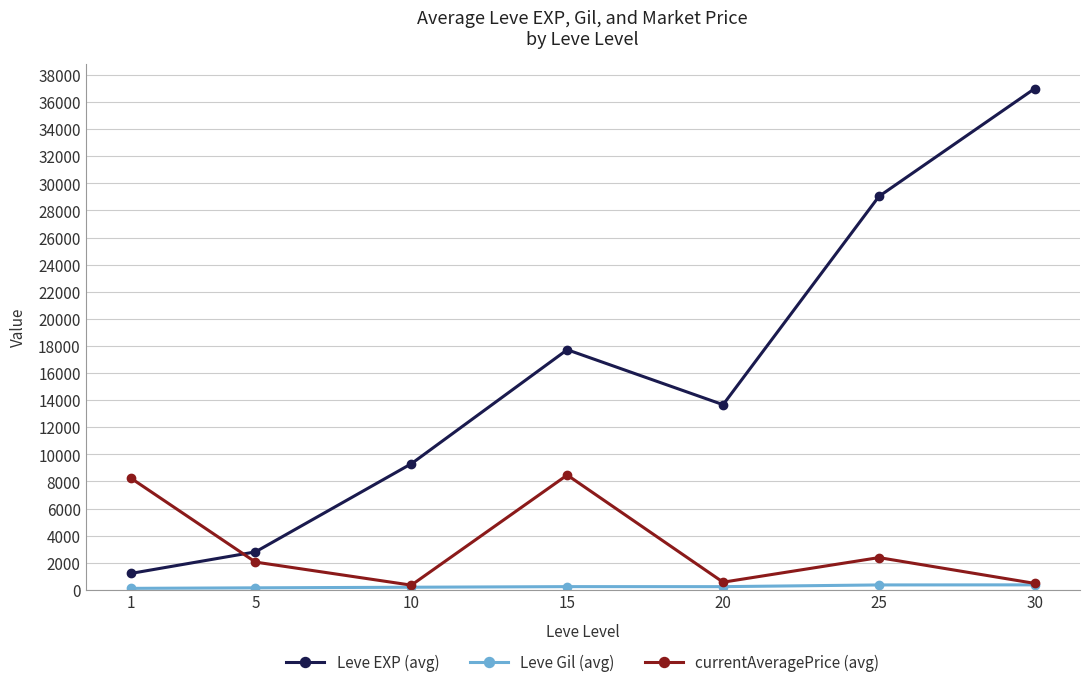

Which series changed the most between 1 and 30?

Leve EXP (avg)